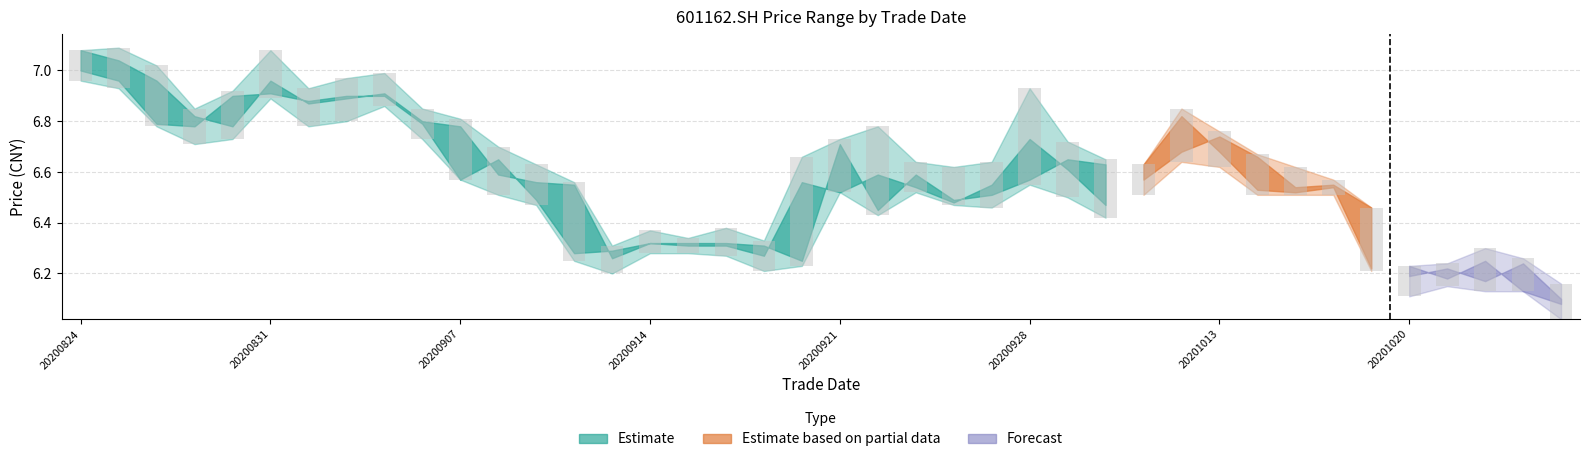

Is the value of close at 20200826 greater than the value of open at 20201012?

Yes